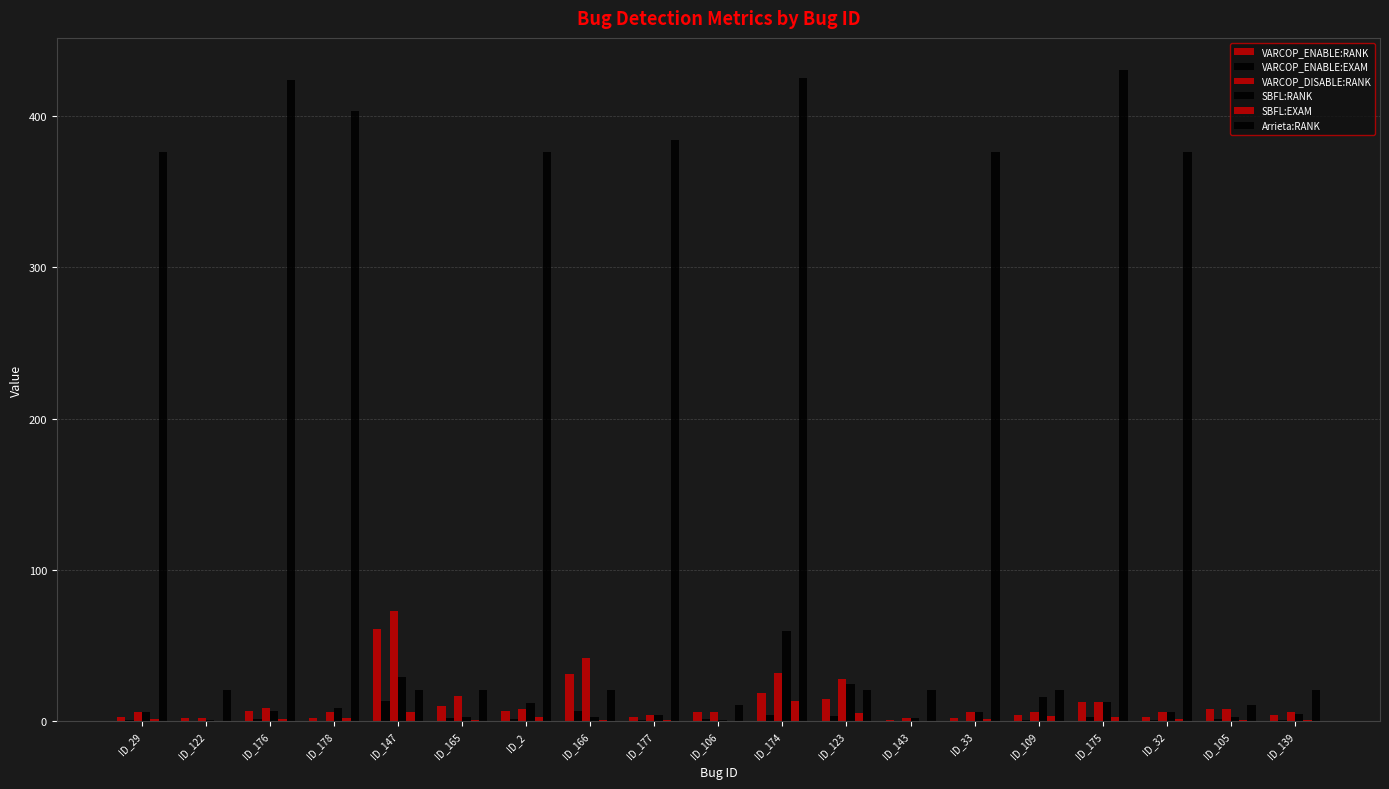

Does the chart contain stacked bars?

No